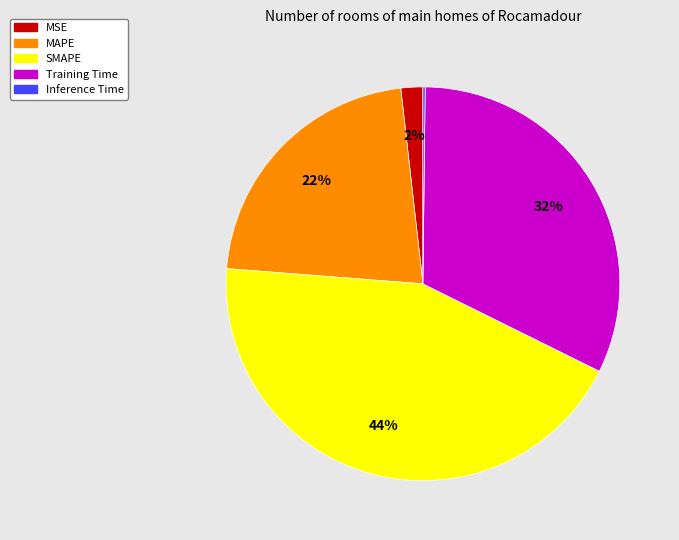

Is it true that SMAPE is 38% of the pie?

False